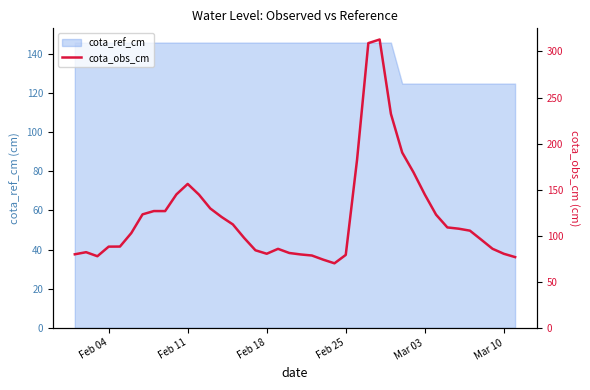

How many lines are shown in the chart?

1